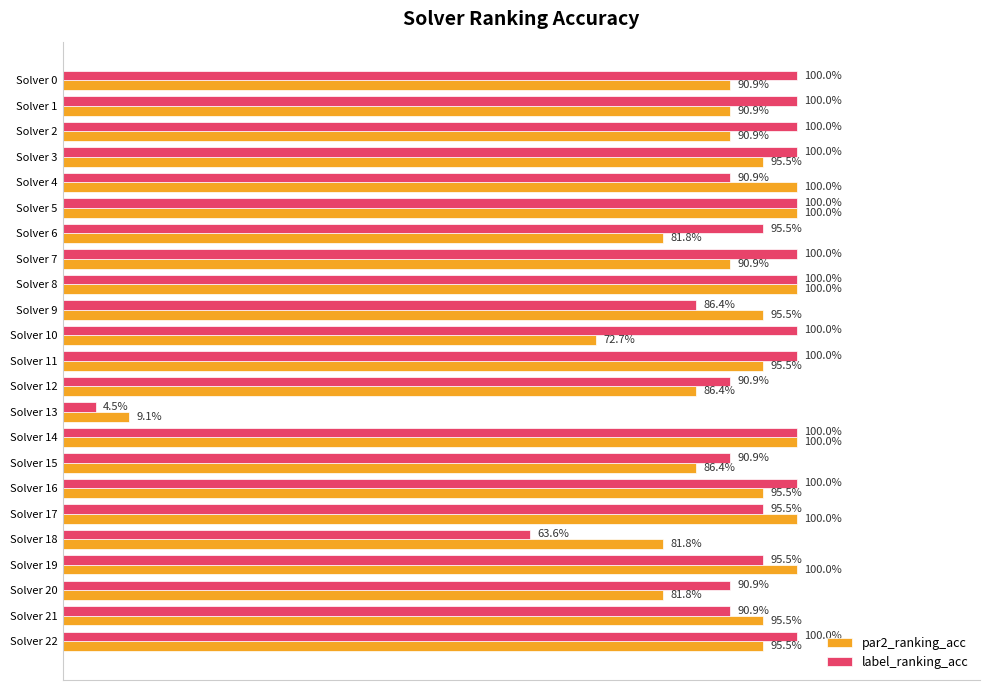

Which series has the largest total across all categories?

label_ranking_acc